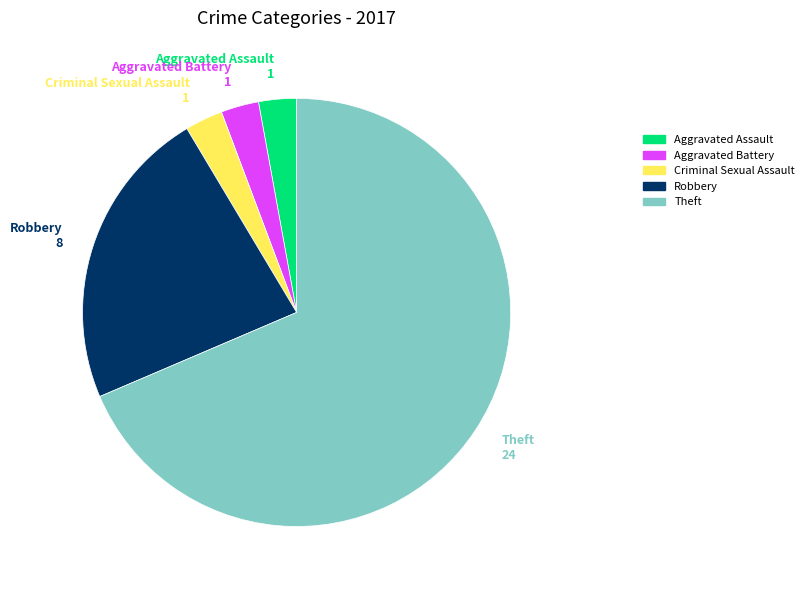

Which category has the biggest portion of the pie?

Theft